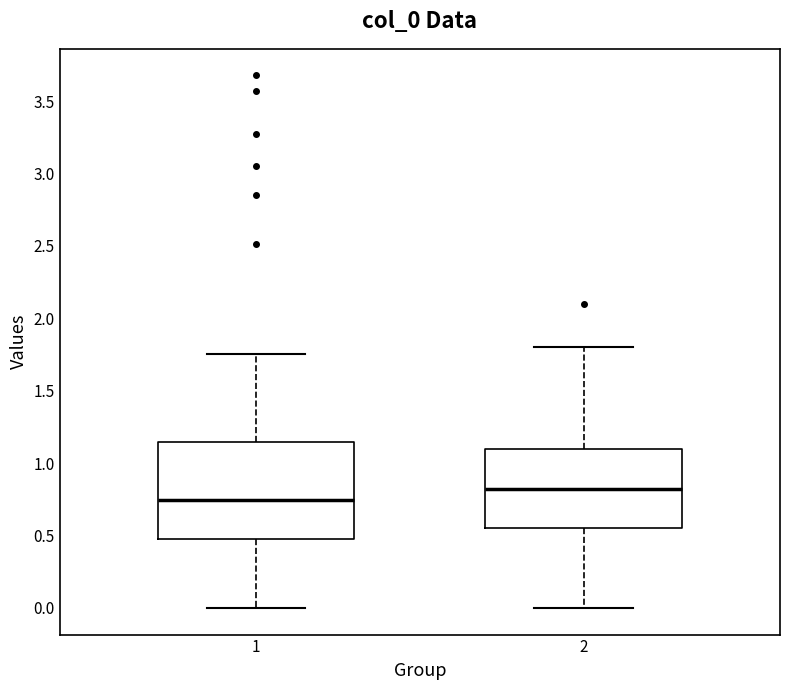

Reading left to right, read every box against the y-axis: the position of its median line, the range the box covers, and the ends of its whiskers. The values are not printed on the chart, so give them approximately, as read against the axis.

1: median 0.75, box 0.50 to 1.15, whiskers 0.00 to 1.75
2: median 0.80, box 0.55 to 1.10, whiskers 0.00 to 1.80